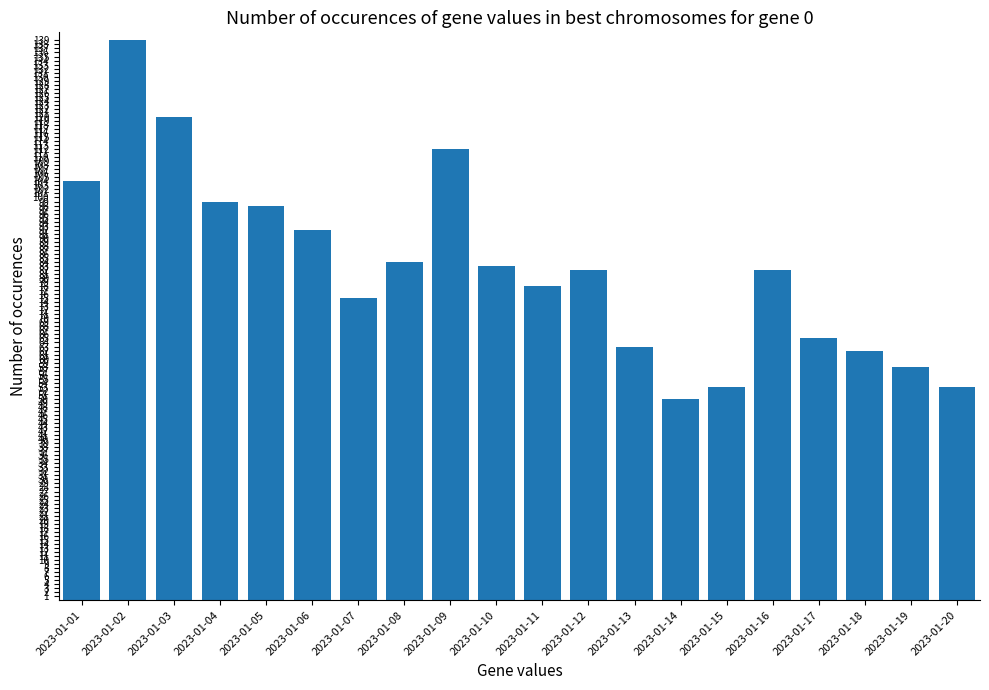

What is the average value?

83